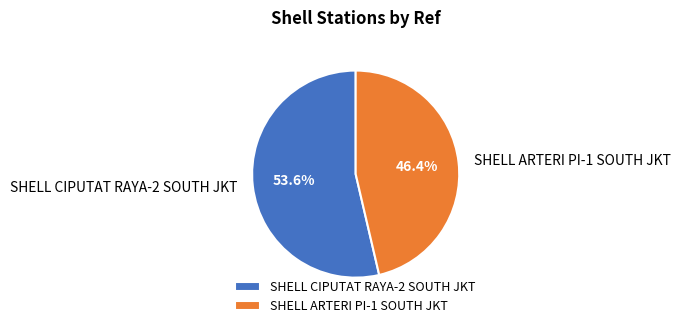

Is there any slice that represents more than half of the pie?

Yes